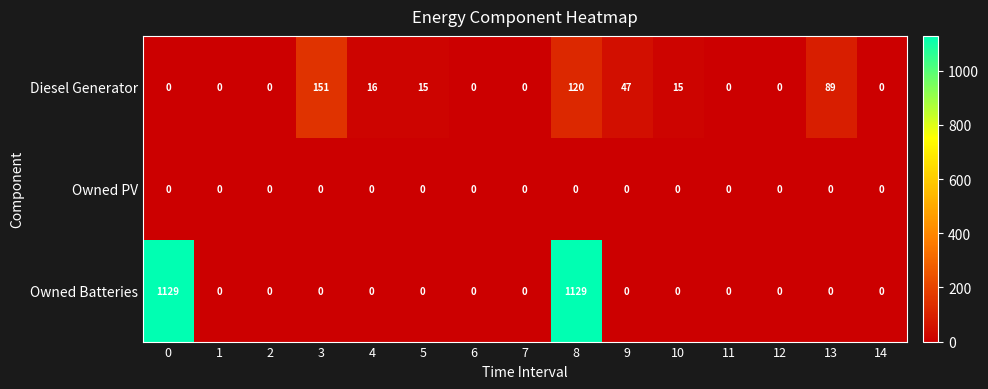

What is the greatest value displayed?

1129